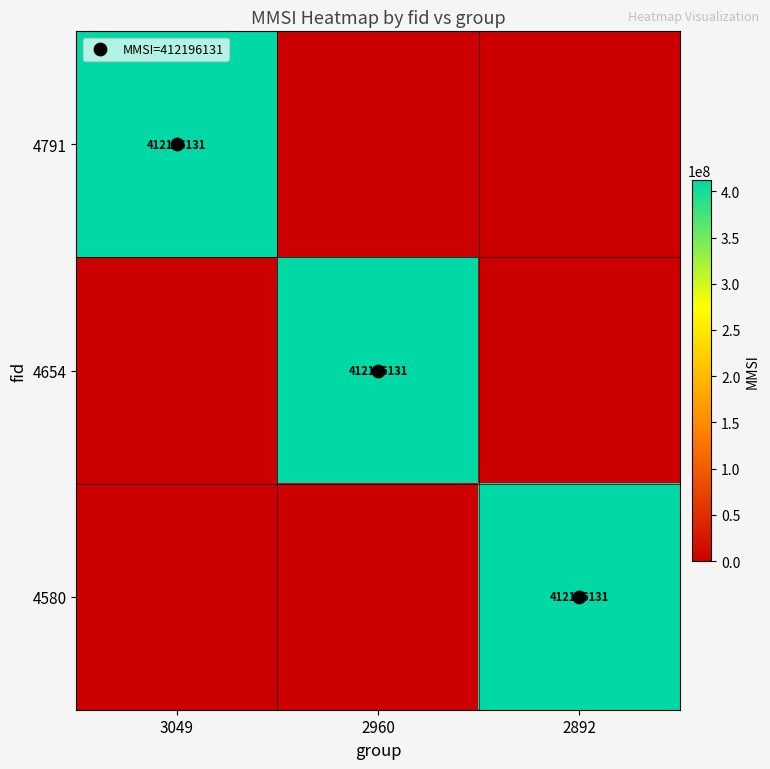

What is the average value of the 4791 series?

137398710